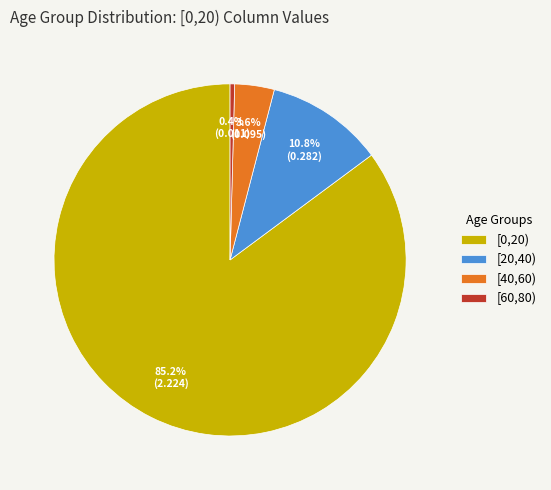

Which has a higher value, [60,80) or [0,20)?

[0,20)